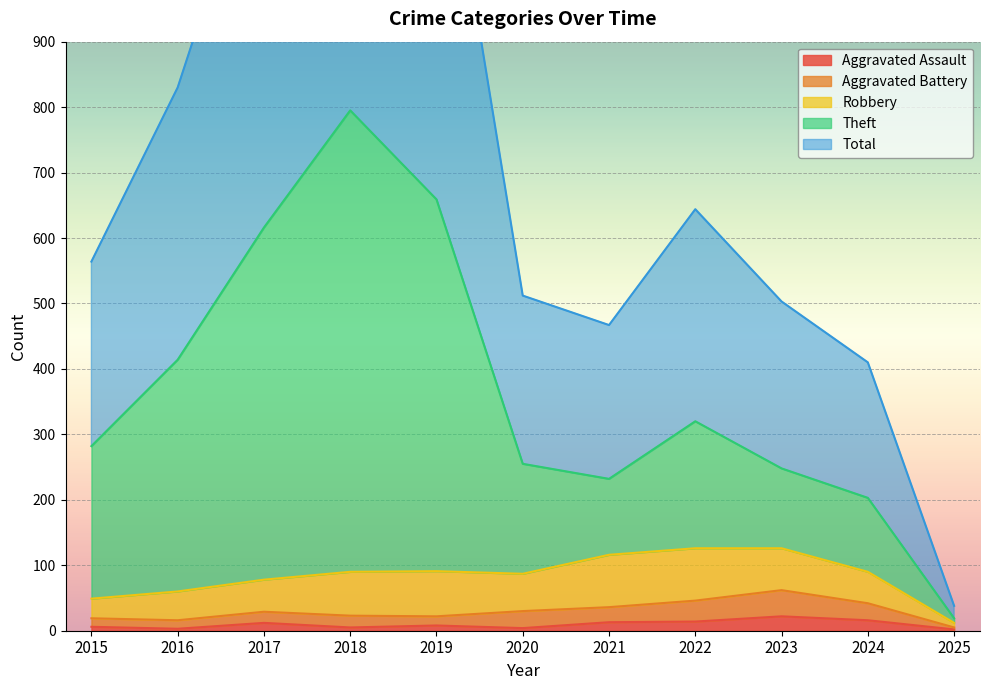

True or false: Aggravated Assault has a value of 8 at 2019.

True